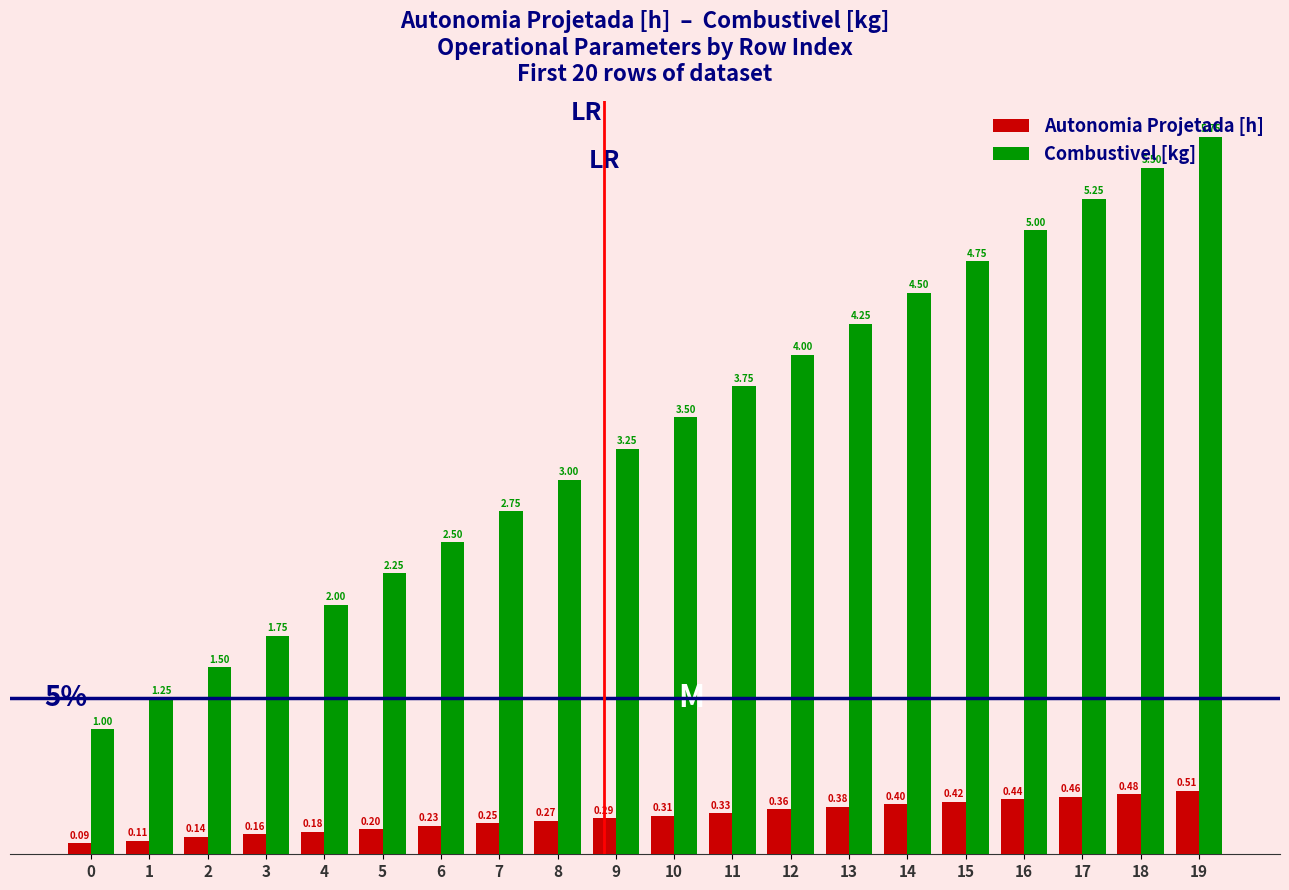

What is the sum of all Autonomia Projetada [h] values?

6.0